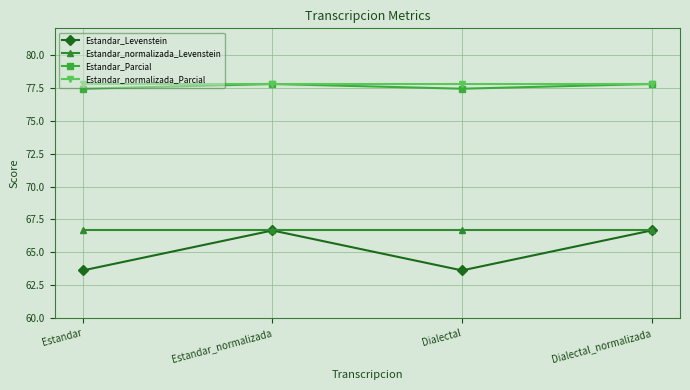

True or false: Estandar_normalizada_Levenstein and Estandar_normalizada_Parcial intersect in this chart.

False